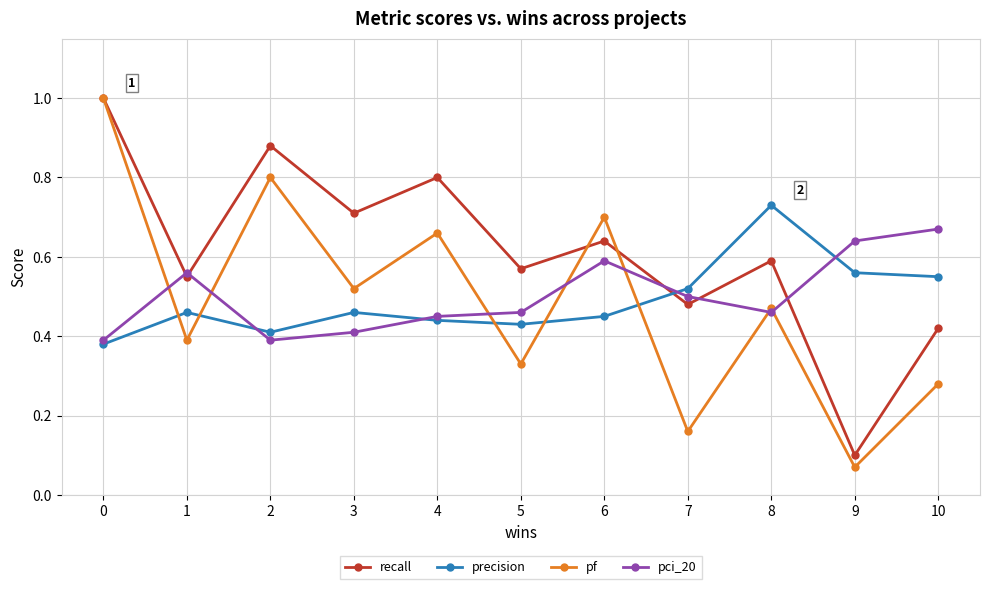

True or false: pci_20 has more than 0 points higher than both neighbors.

True